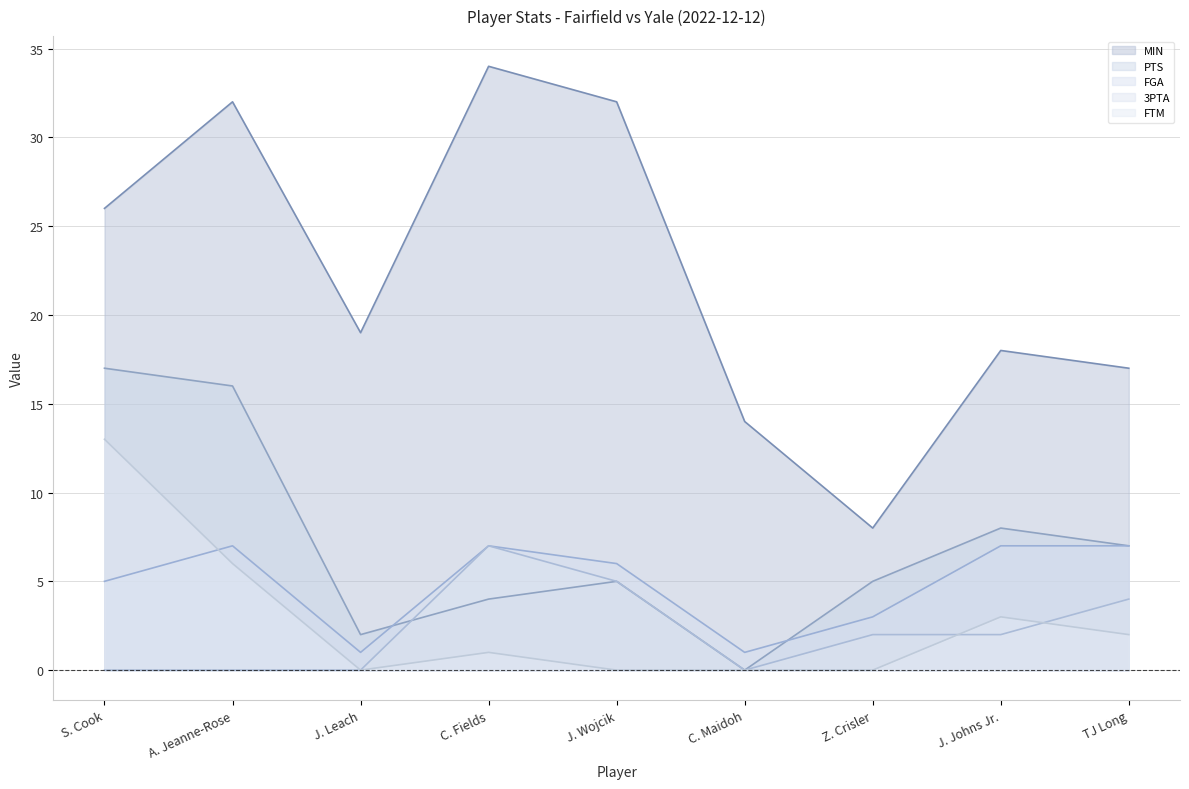

Reading left to right, what are all the values shown in this chart?

MIN: S. Cook=26	A. Jeanne-Rose=32	J. Leach=19	C. Fields=34	J. Wojcik=32	C. Maidoh=14	Z. Crisler=8	J. Johns Jr.=18	TJ Long=17
PTS: S. Cook=17	A. Jeanne-Rose=16	J. Leach=2	C. Fields=4	J. Wojcik=5	C. Maidoh=0	Z. Crisler=5	J. Johns Jr.=8	TJ Long=7
FGA: S. Cook=5	A. Jeanne-Rose=7	J. Leach=1	C. Fields=7	J. Wojcik=6	C. Maidoh=1	Z. Crisler=3	J. Johns Jr.=7	TJ Long=7
3PTA: S. Cook=0	A. Jeanne-Rose=0	J. Leach=0	C. Fields=7	J. Wojcik=5	C. Maidoh=0	Z. Crisler=2	J. Johns Jr.=2	TJ Long=4
FTM: S. Cook=13	A. Jeanne-Rose=6	J. Leach=0	C. Fields=1	J. Wojcik=0	C. Maidoh=0	Z. Crisler=0	J. Johns Jr.=3	TJ Long=2